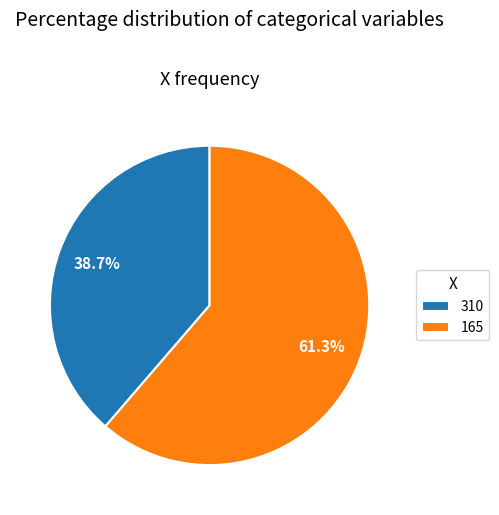

What percentage is the 310 slice, to the nearest percent?

39%